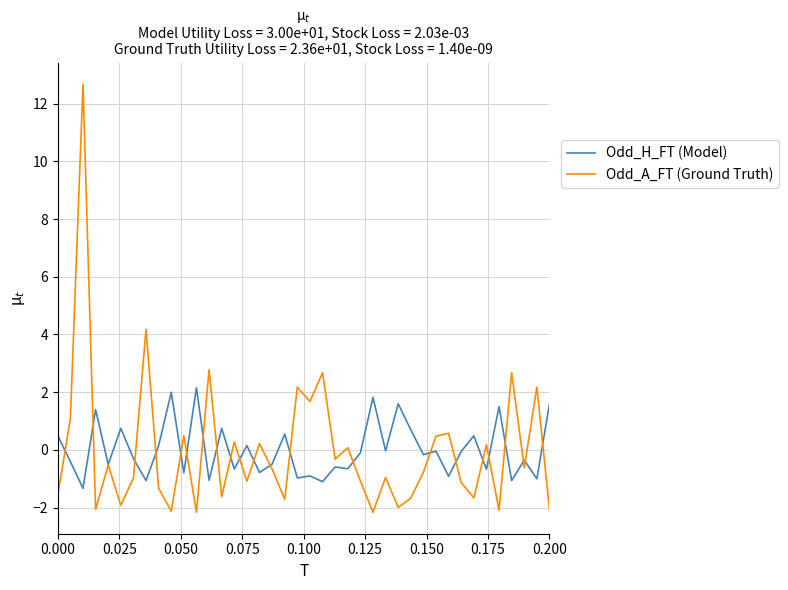

What is the maximum value shown in the chart?

12.7